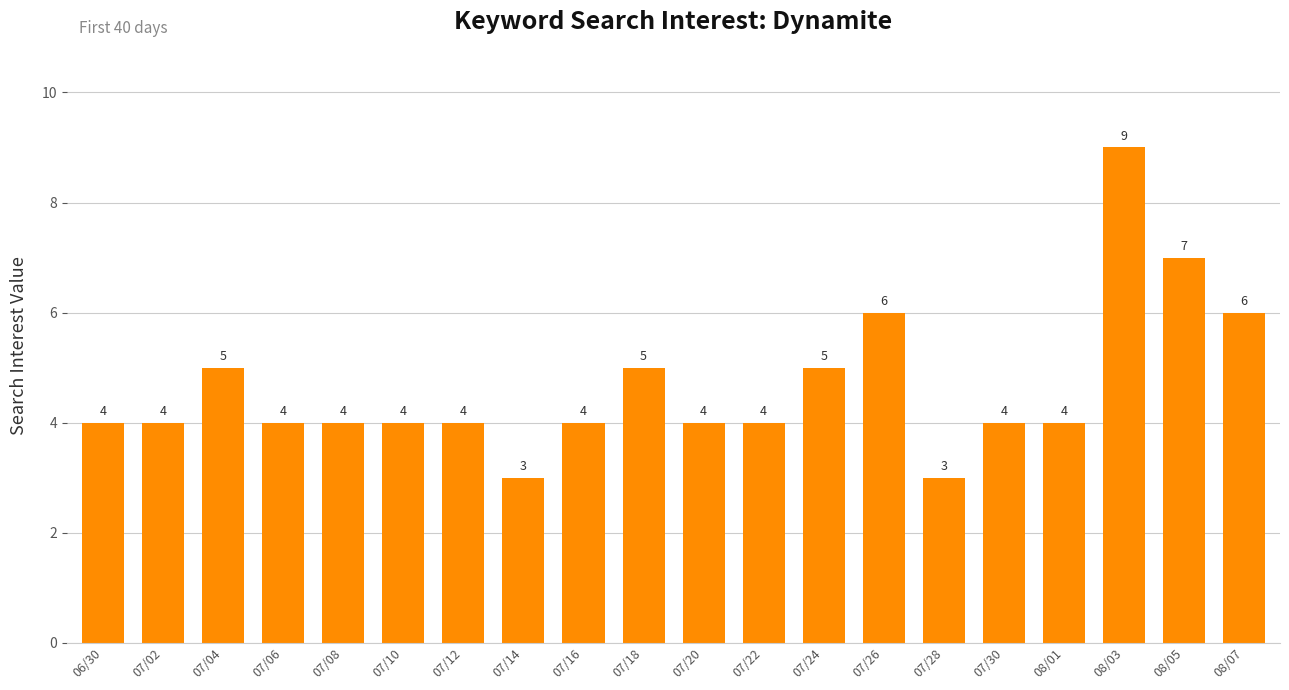

The value at 07/22 is 1. True or false?

False